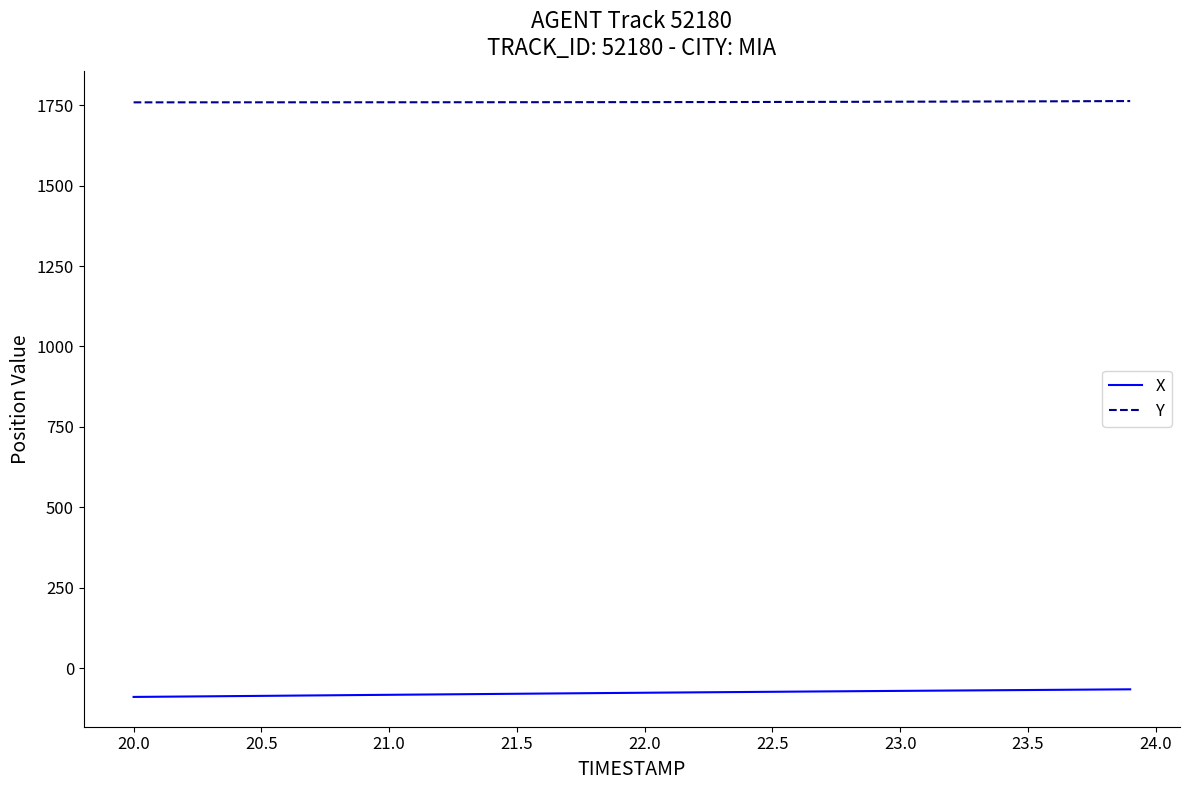

True or false: X and Y cross at least once.

False